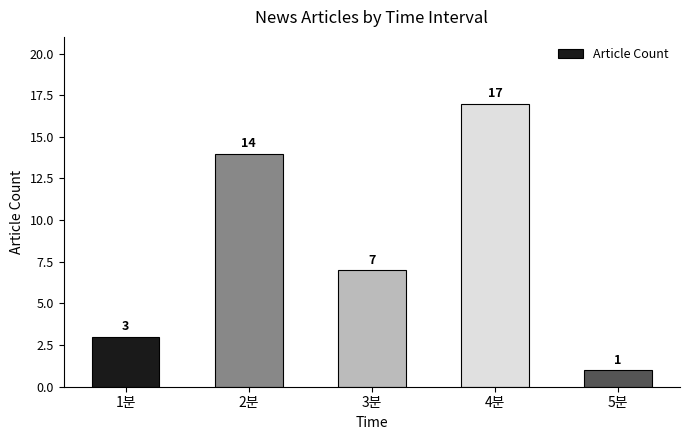

What is the sum of the values at 4분 and 2분?

31